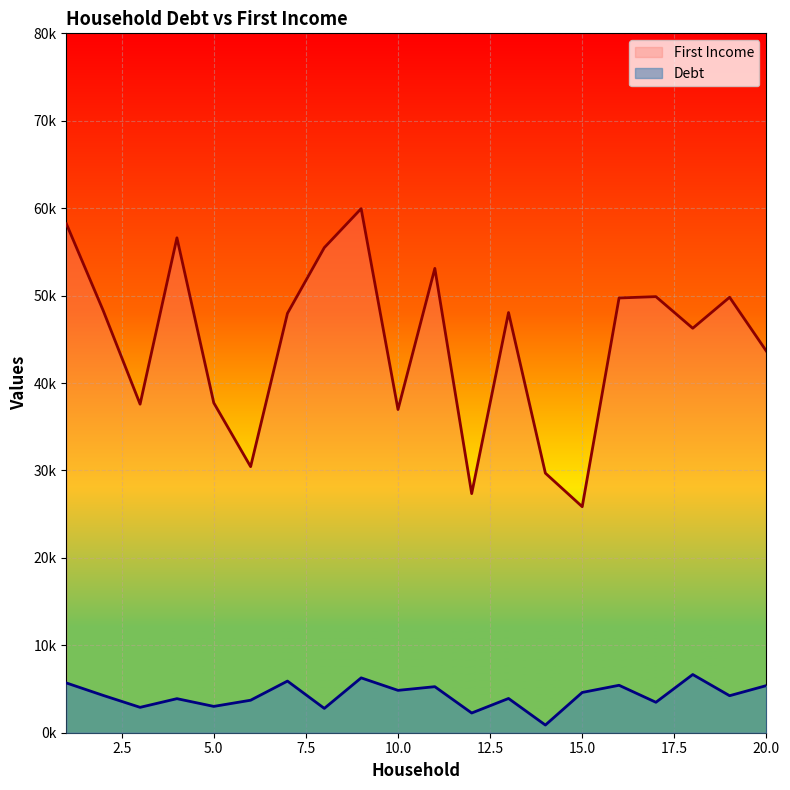

At which label does First Income first exceed 48064?

1